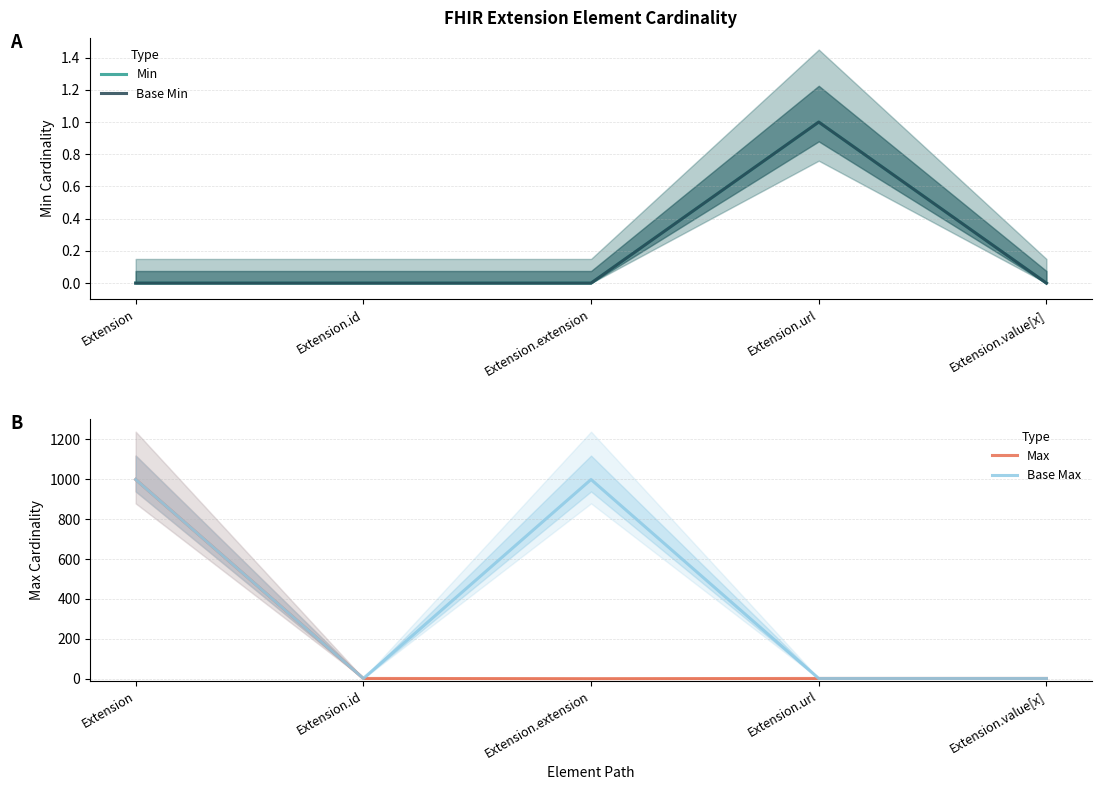

Between Extension and Extension.id, which series saw the biggest shift?

Max